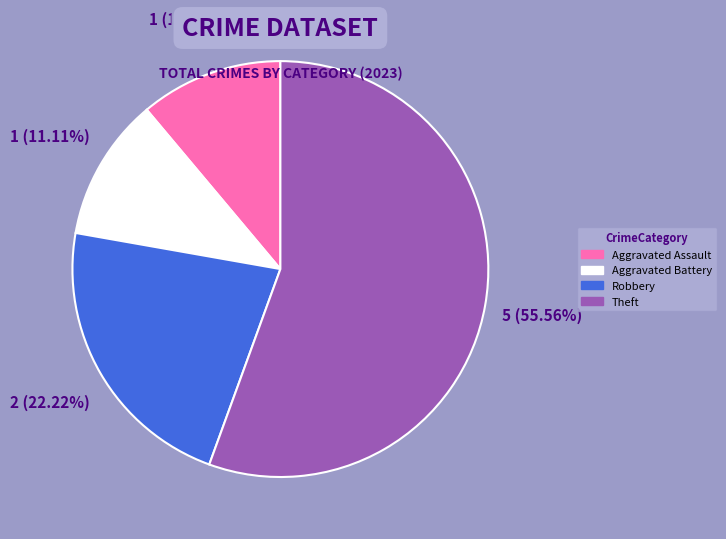

Between Robbery and Aggravated Assault, which is larger?

Robbery